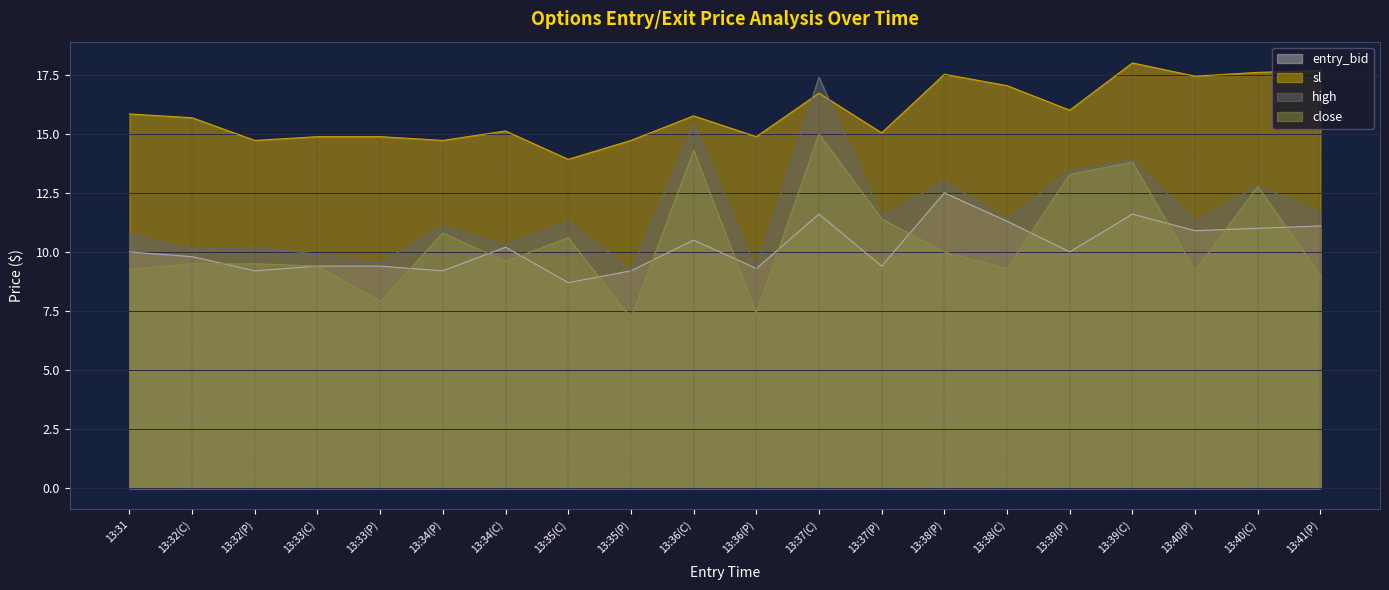

At which label is sl closest to 15?

13:37(P)